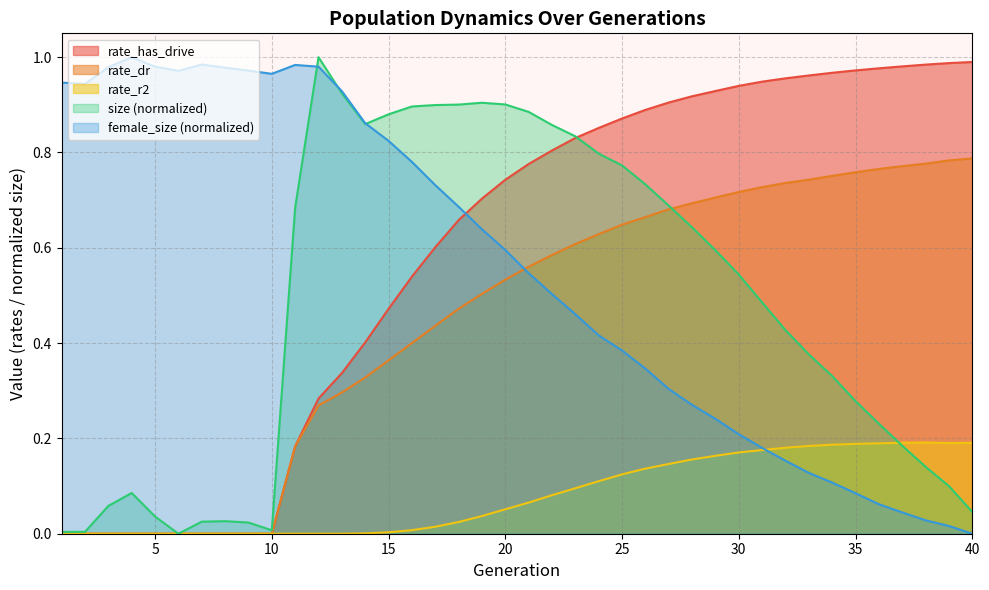

Which series has the widest spread of values?

size